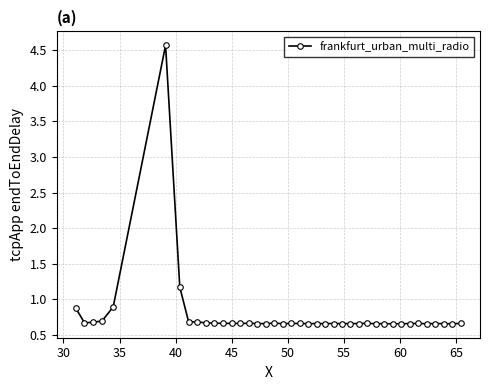

What is the greatest value displayed?

4.6